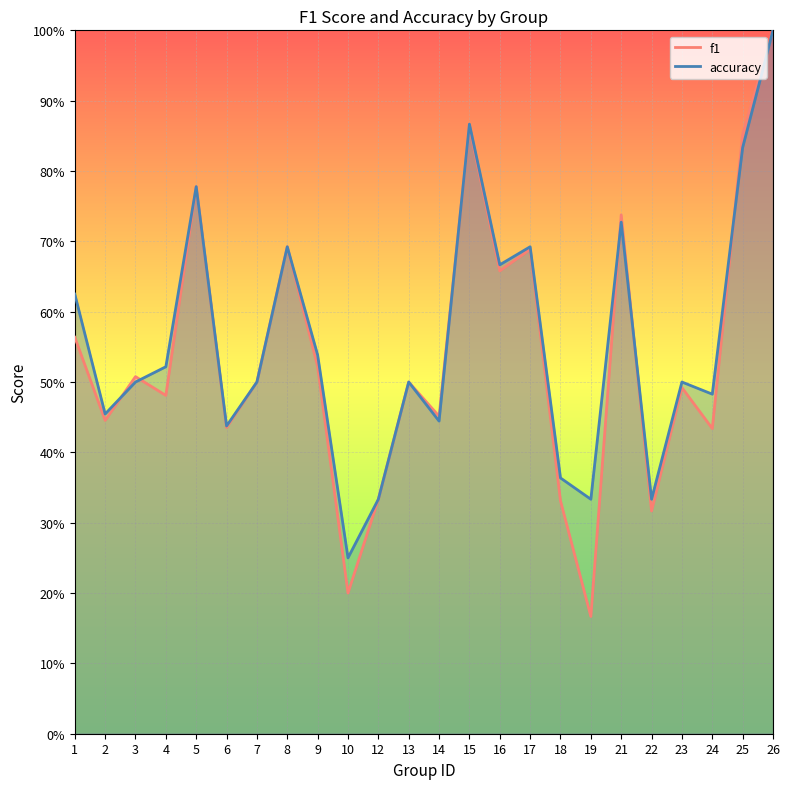

Between 17 and 23, which series saw the biggest shift?

f1